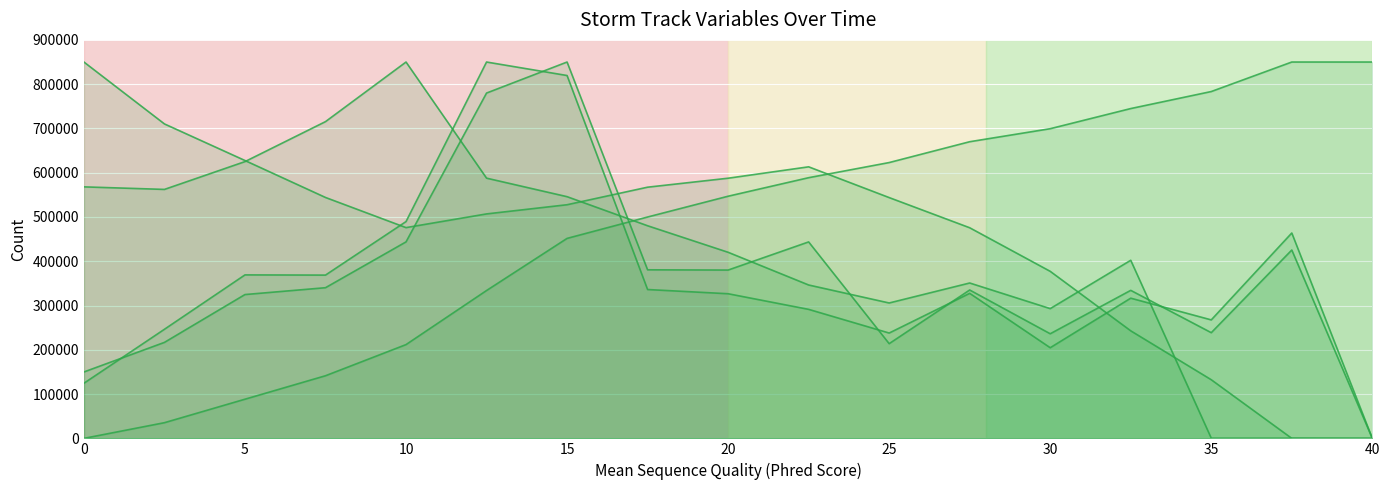

Does the chart display data point markers on the line(s)?

No